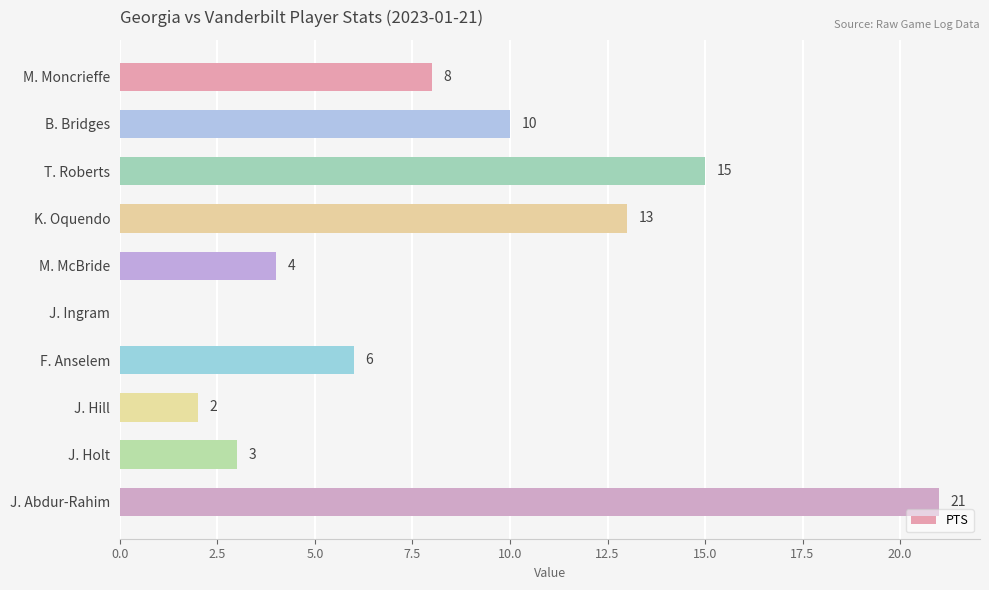

What is the greatest value displayed?

21